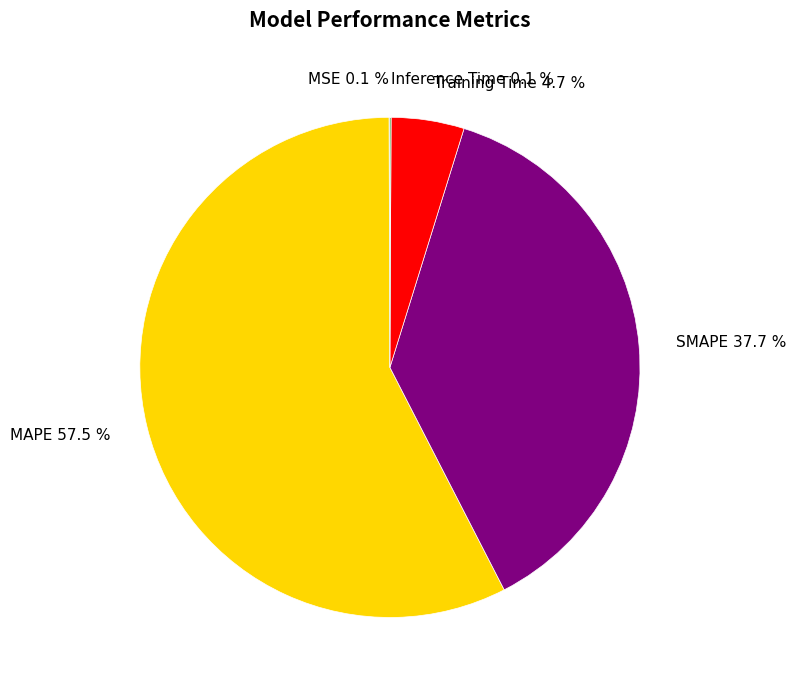

Which slice represents more than half of the pie?

MAPE